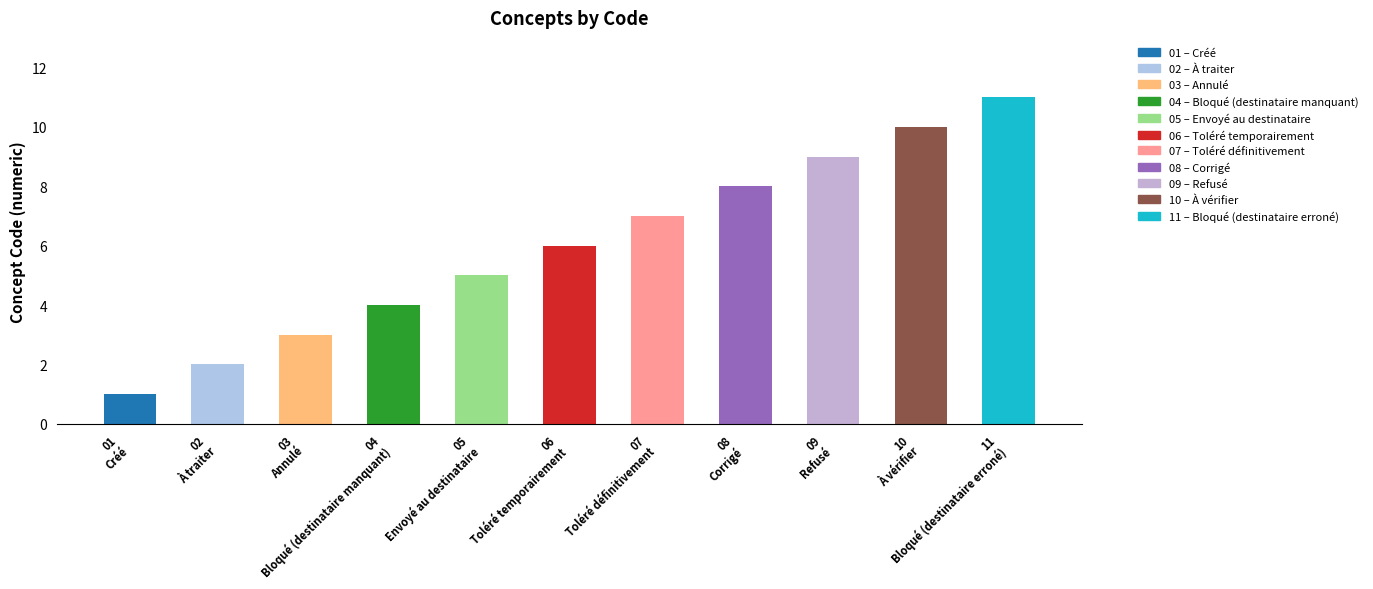

Is it true that the value at À traiter is 2?

True